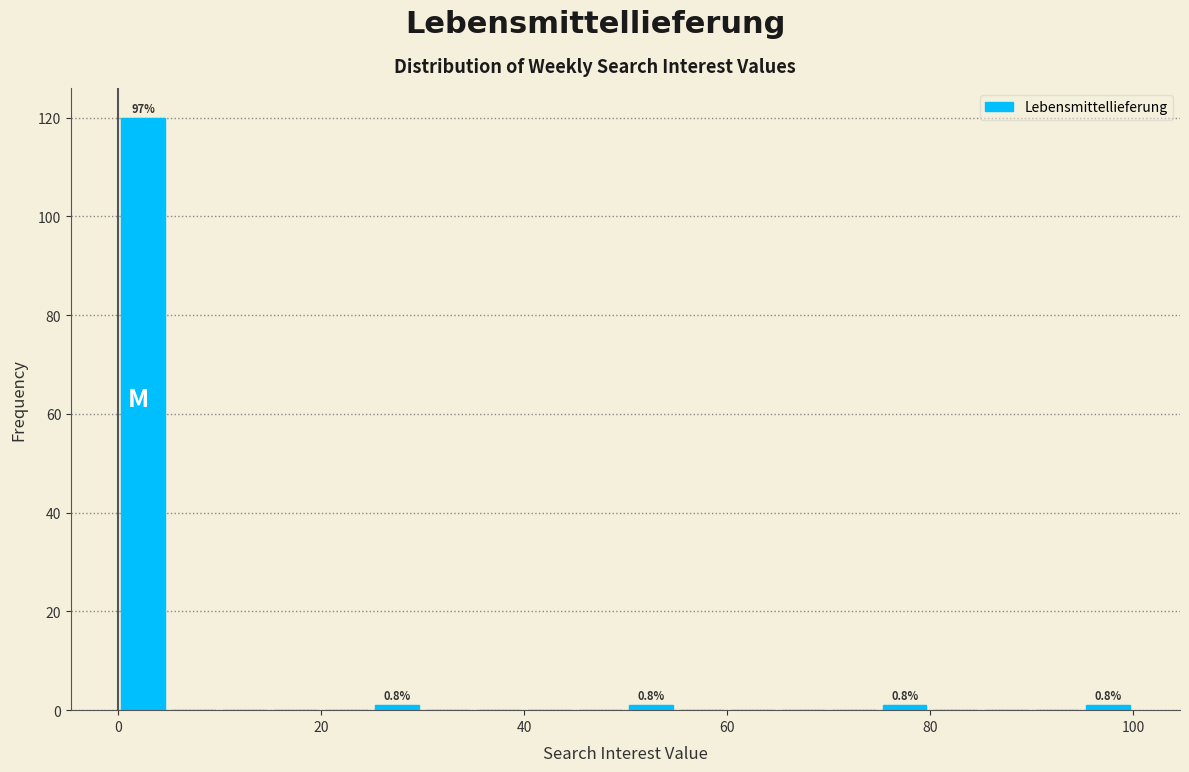

Read against the x-axis, roughly where is the centre of the tallest bar?

2